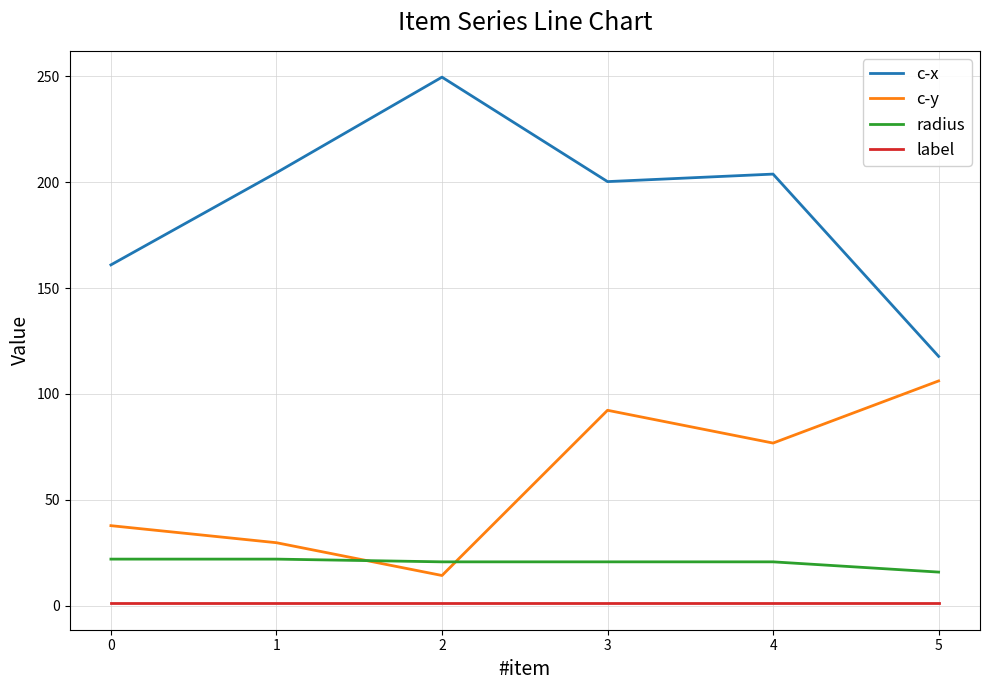

Which series has the largest total across all categories?

c-x